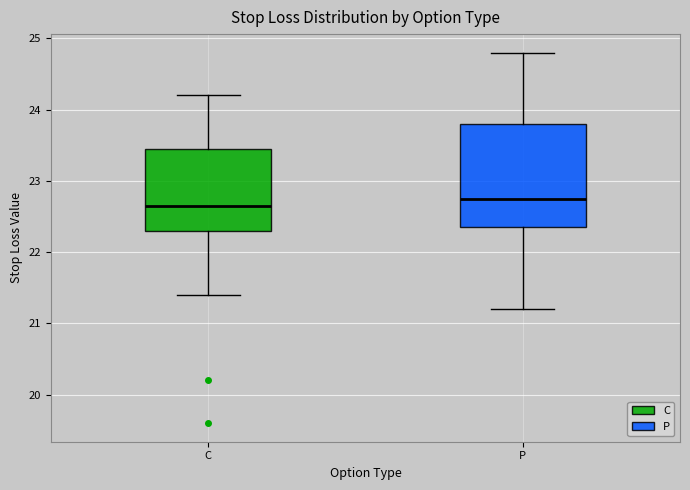

Where does the upper whisker of the box for C end on the y-axis? The values are not printed on the chart, so give them approximately, as read against the axis.

24.2